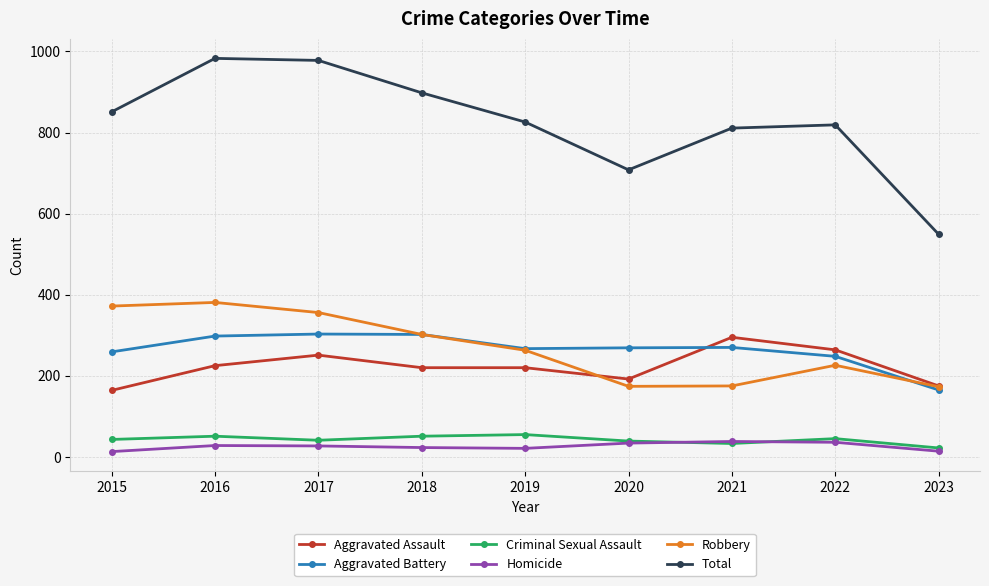

What is the value of the Total point at the 8th from the left?

819